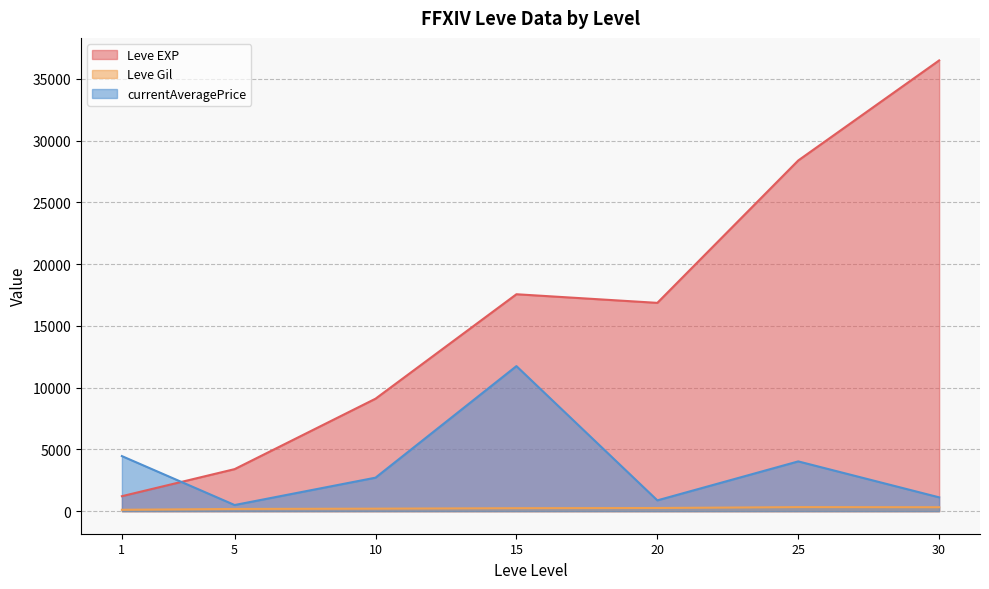

Is the value of Leve Gil at 15 greater than the value of Leve EXP at 30?

No